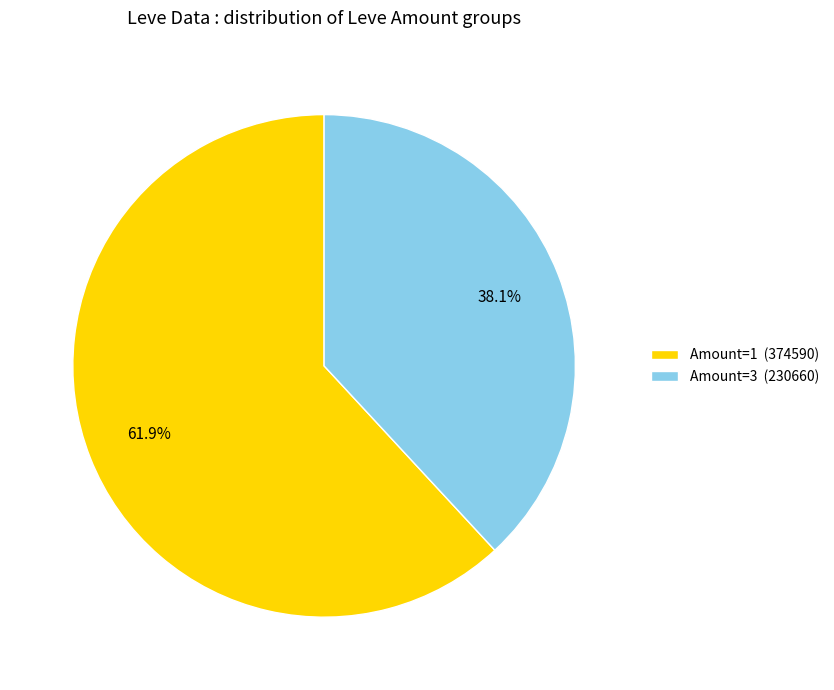

How many segments does this pie chart have?

2